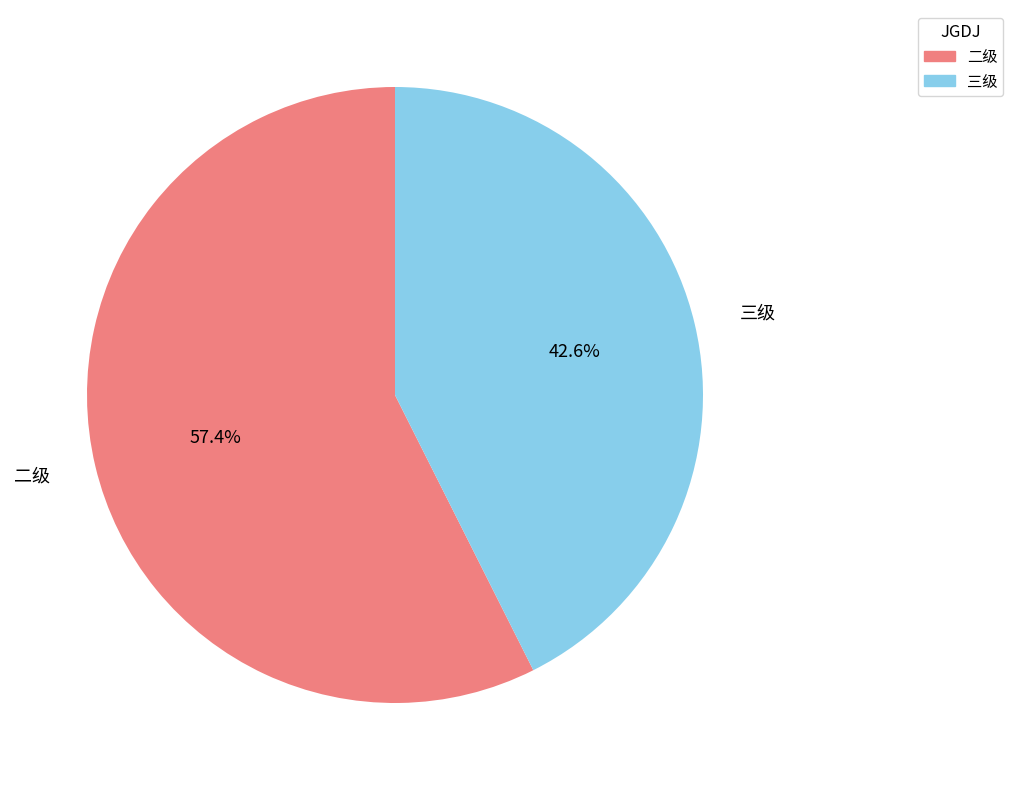

Which category accounts for the majority?

二级